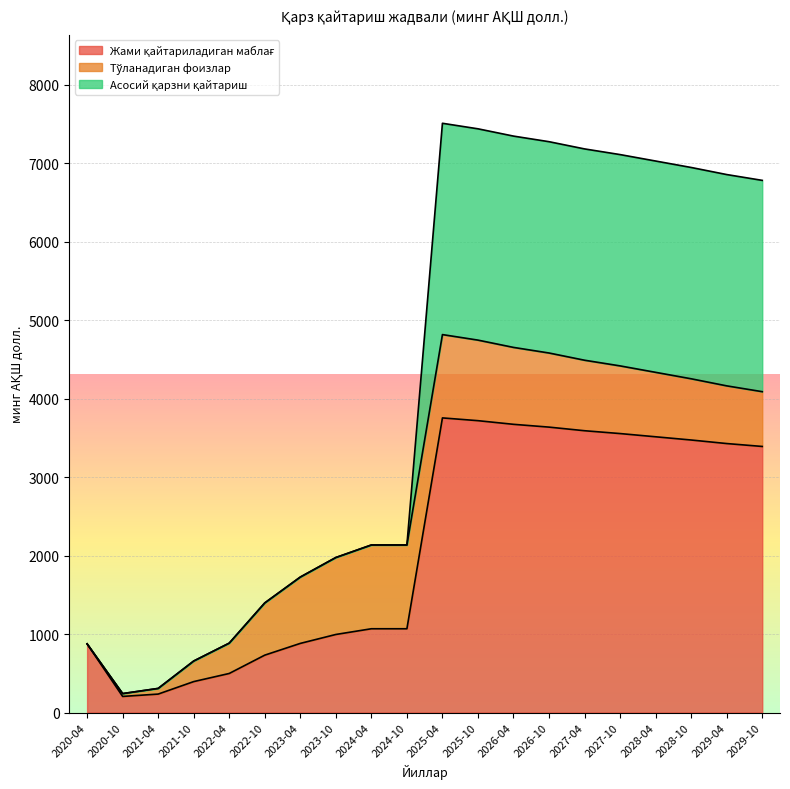

What value does the Асосий қарзни қайтариш series have at 2029-10?

6780.6